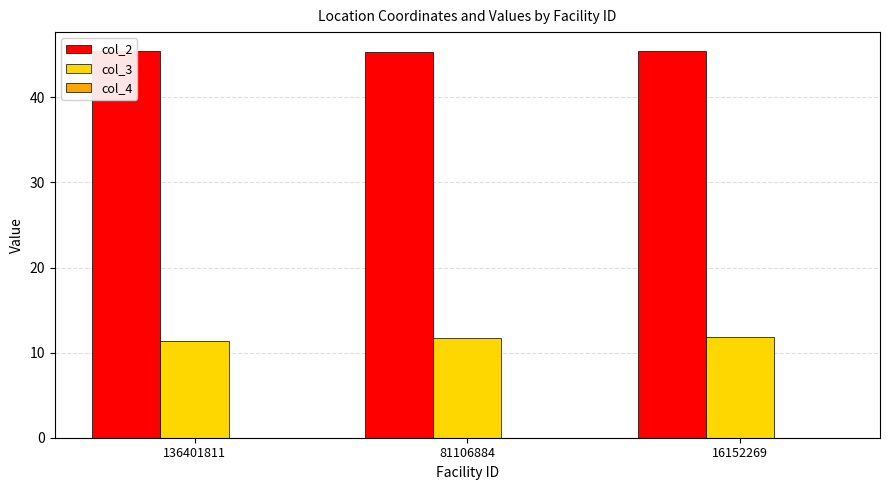

Is it true that col_2 equals 45.4 at 16152269?

True